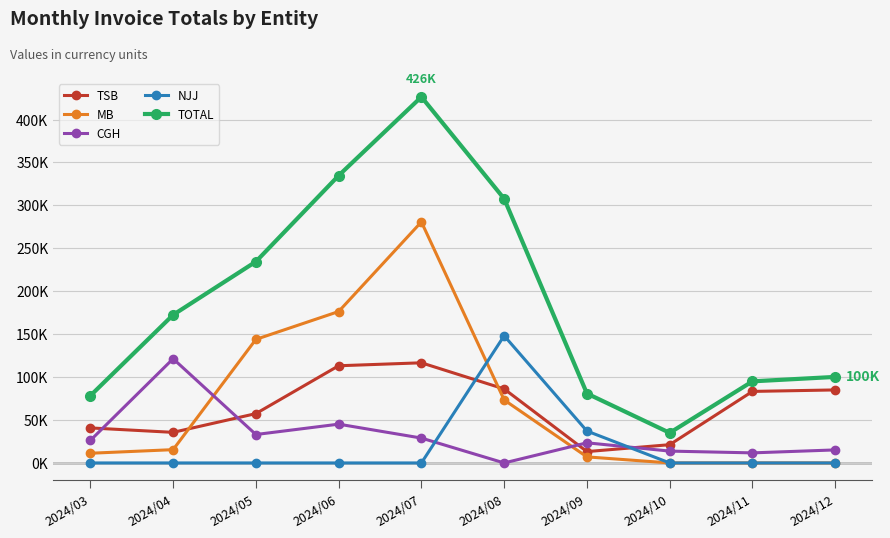

At which label does TOTAL reach its peak?

2024/07